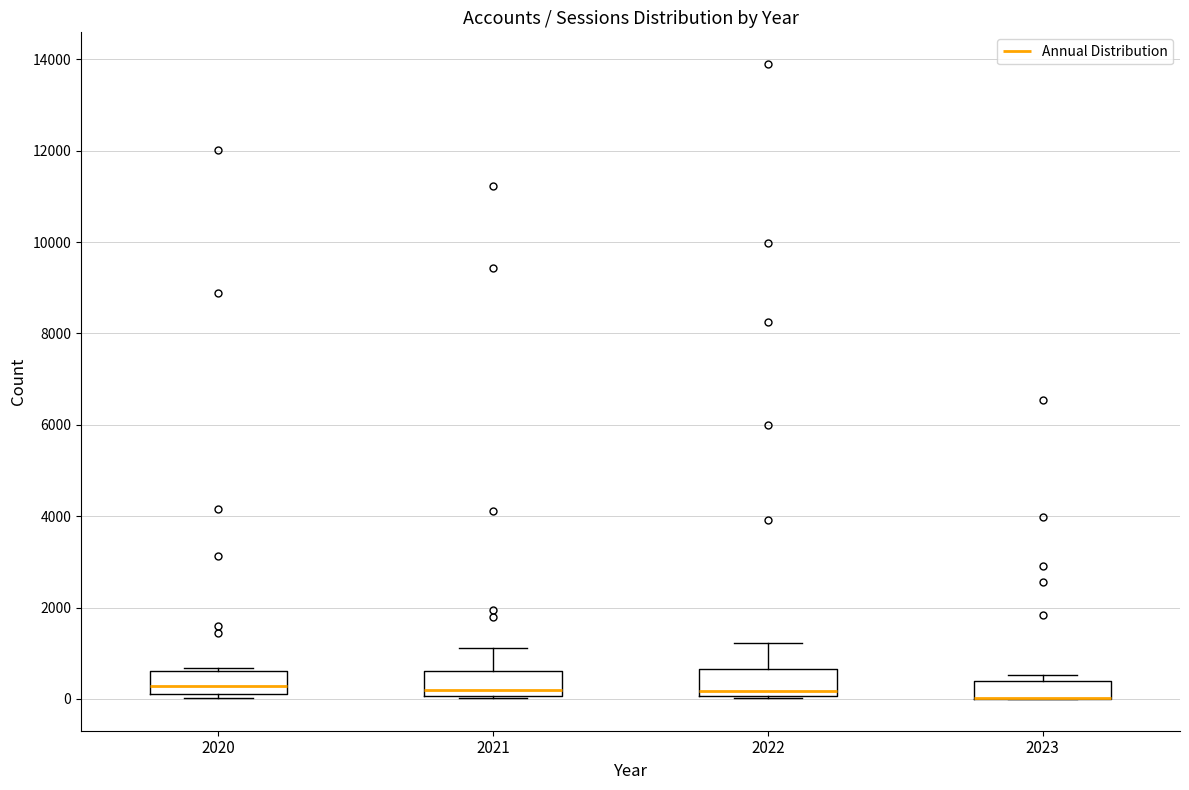

Reading left to right, transcribe this box plot: for each box, give where its median line is, the range the box spans, and where its two whiskers end, as read against the y-axis. The values are not printed on the chart, so give them approximately, as read against the axis.

2020: median 200 (inside the box), box 200 to 600, whiskers 0 to 600
2021: median 200, box 0 to 600, whiskers 0 to 1200
2022: median 200, box 0 to 600, whiskers 0 to 1200
2023: median 0 (drawn on the box's lower edge), box 0 to 400, whiskers 0 to 600